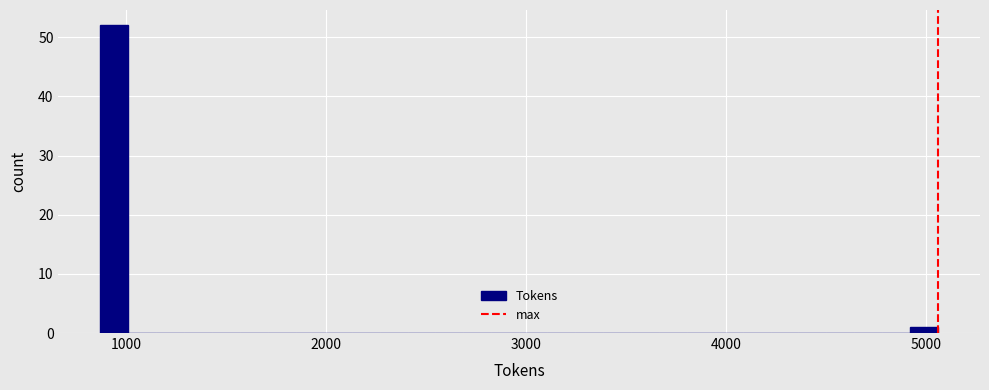

Around what value on the x-axis is the tallest bar? Give the approximate position of its centre, as read against the axis.

900